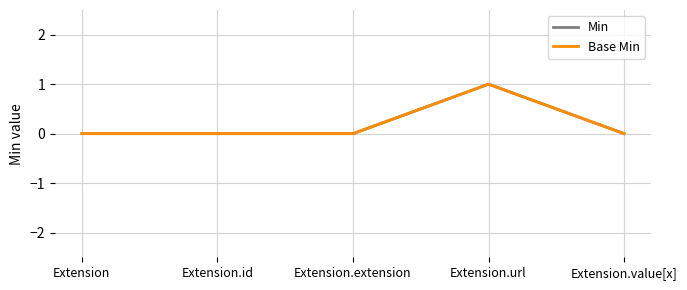

What is the value of the Min point at the 4th from the left?

1